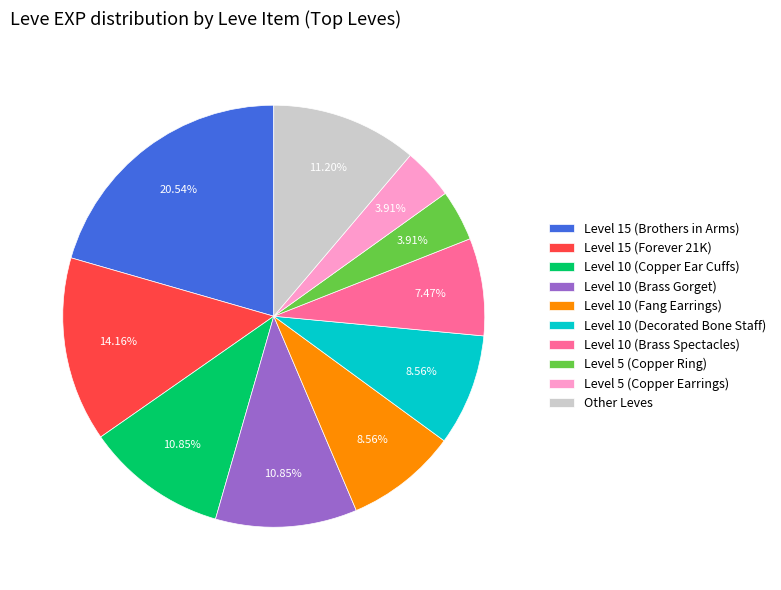

How many slices are in this pie chart?

10